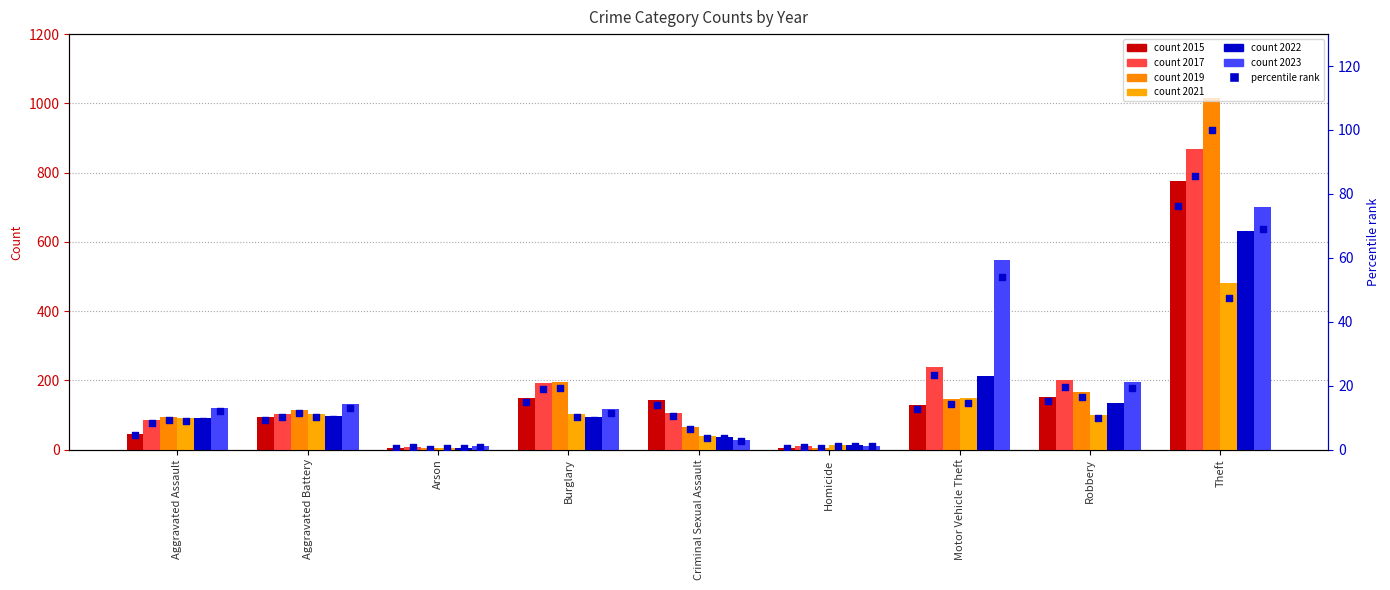

What is the ratio of the value at Motor Vehicle Theft to the value at Burglary?

0.9